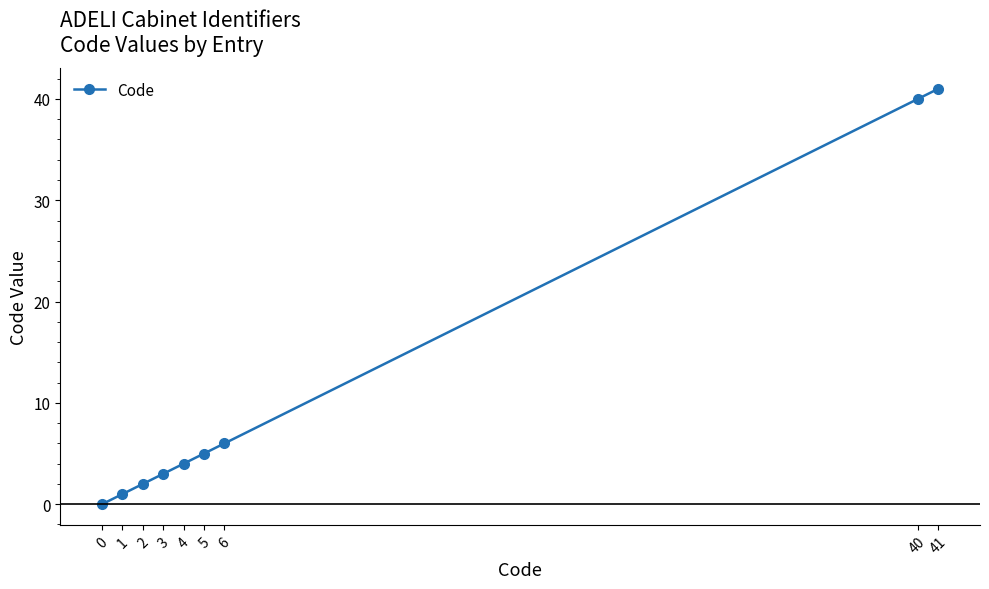

Does the chart have visible grid lines?

No